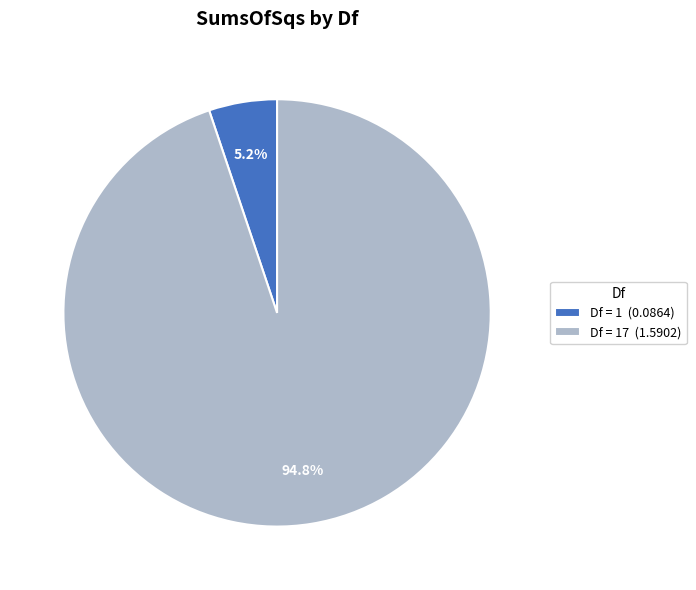

What is the largest slice in the pie chart?

Df = 17 (1.5902)